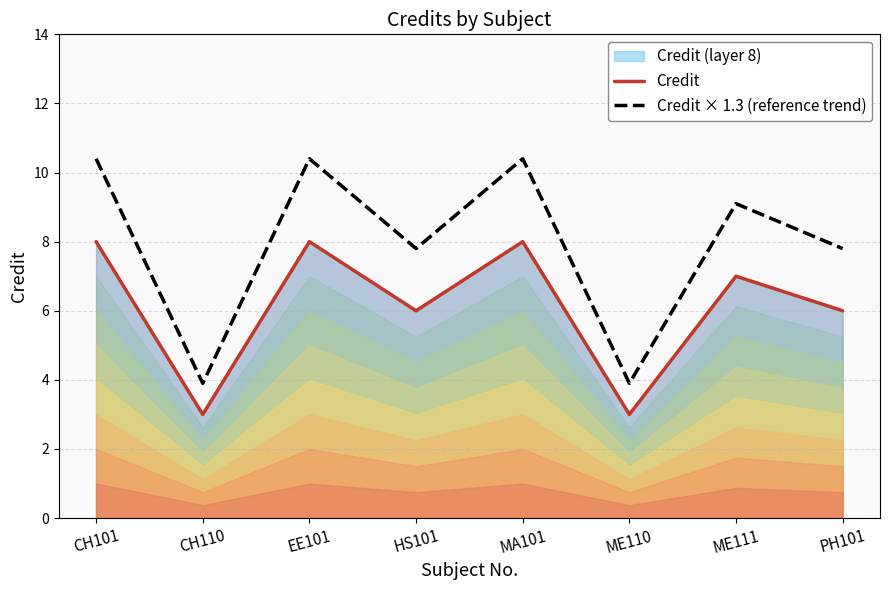

Read the Credit value at PH101.

6.0